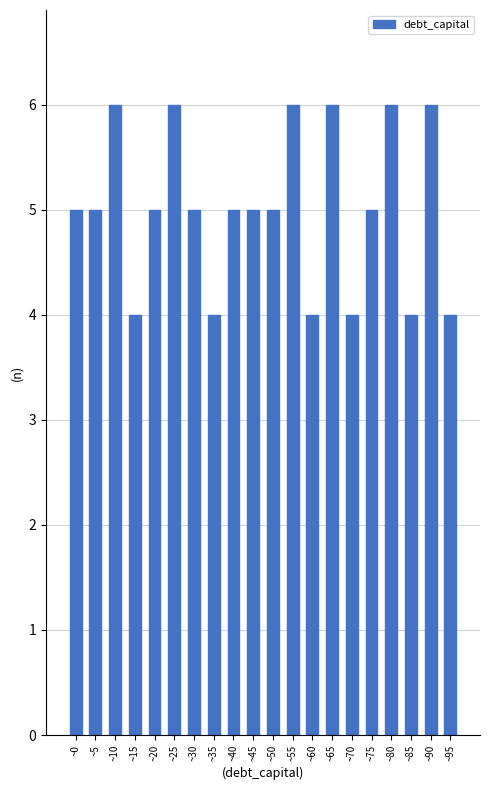

Reading left to right, transcribe all the data shown in this chart.

~0=5	~5=5	~10=6	~15=4	~20=5	~25=6	~30=5	~35=4	~40=5	~45=5	~50=5	~55=6	~60=4	~65=6	~70=4	~75=5	~80=6	~85=4	~90=6	~95=4